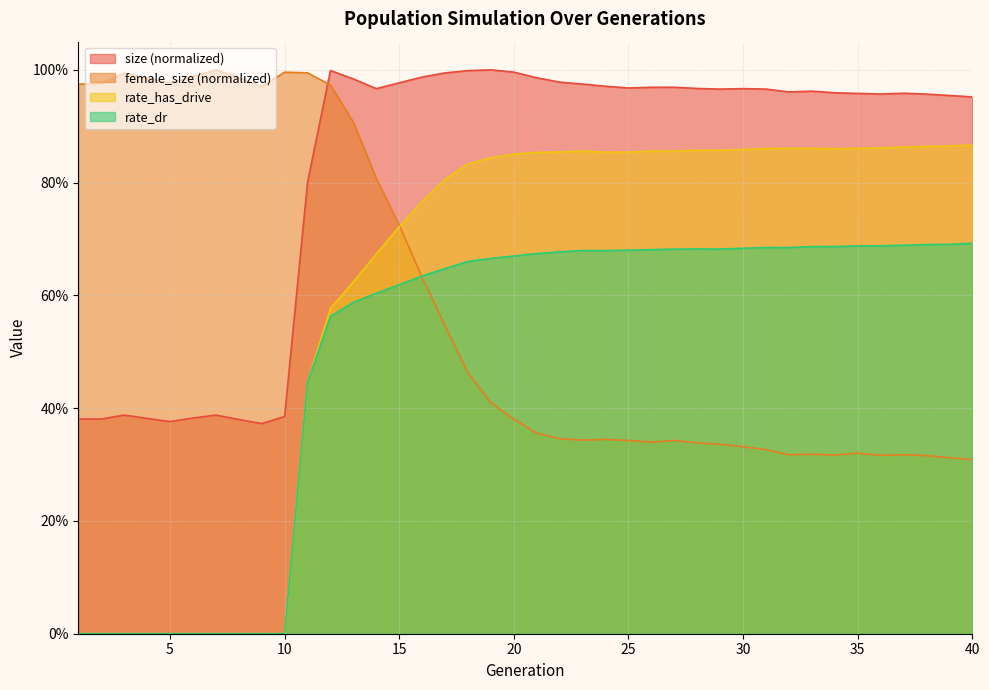

What is the minimum value for size?

0.4